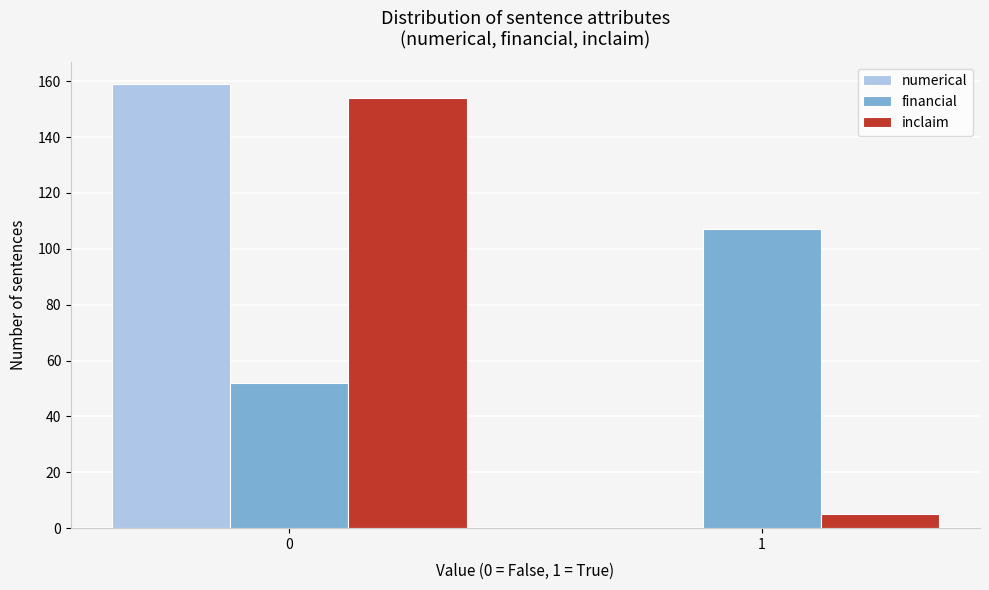

Reading left to right, list all the values displayed in this chart.

numerical: 0=159	1=0
financial: 0=52	1=107
inclaim: 0=154	1=5